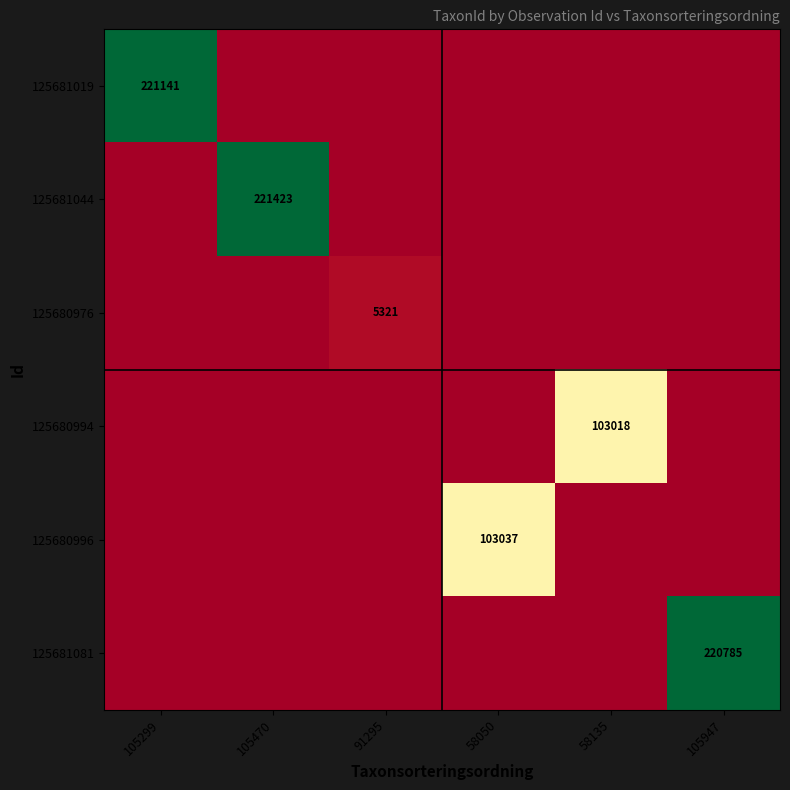

At which category is the sum across all series the highest?

105470